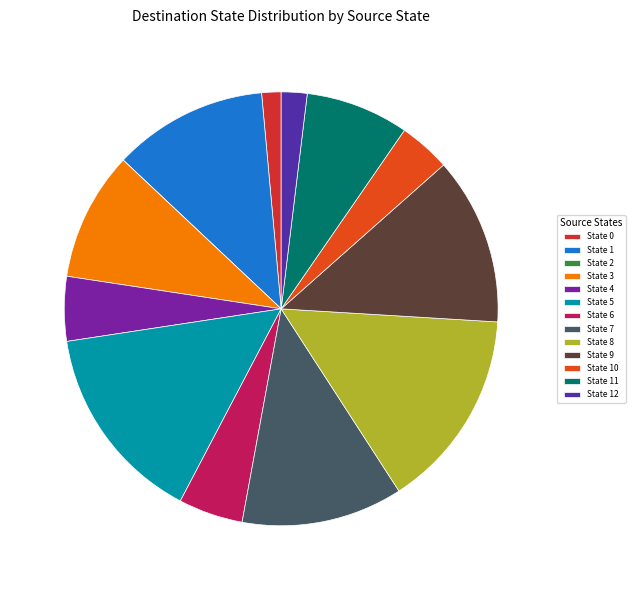

Which has a higher value, State 1 or State 2?

State 1